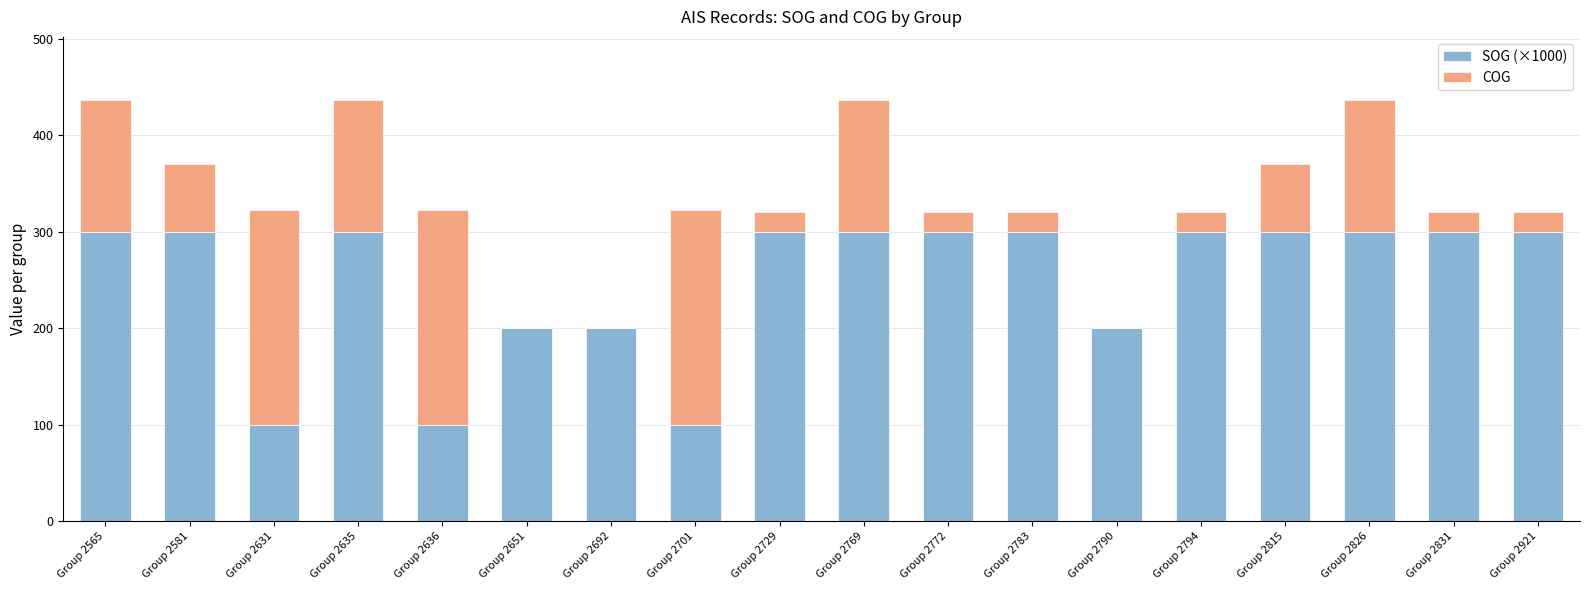

What is the total value across all series at Group 2826?

436.8